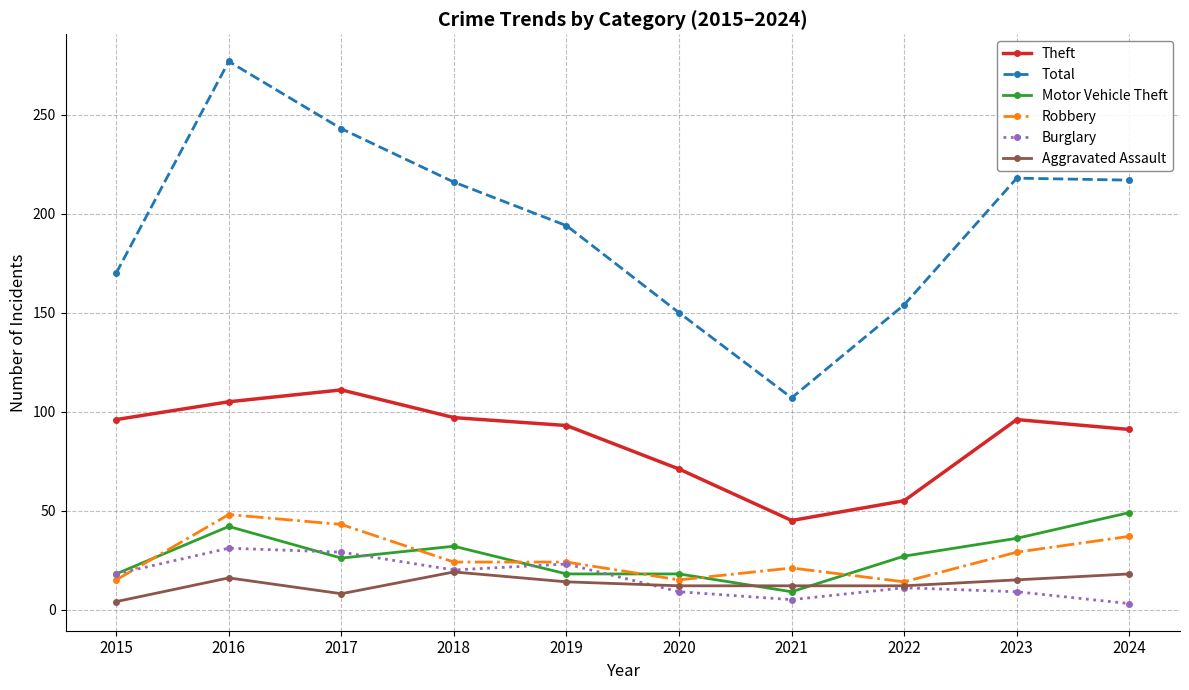

Which series has the largest range (max minus min)?

Total